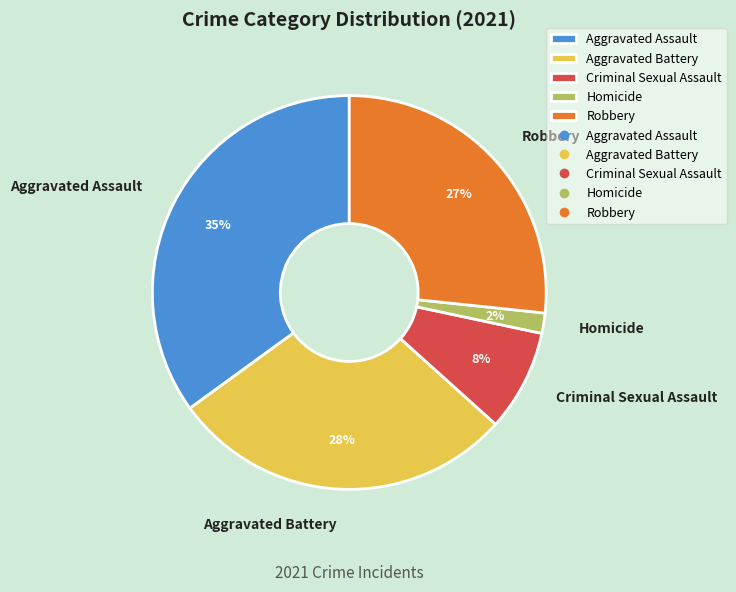

Is there a majority slice in this chart?

No